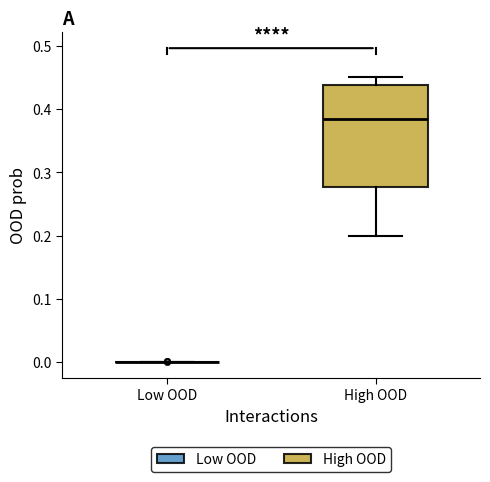

Reading left to right, read every box against the y-axis: the position of its median line, the range the box covers, and the ends of its whiskers. The values are not printed on the chart, so give them approximately, as read against the axis.

Low OOD: box collapsed to a line at 0.00, whiskers 0.00 to 0.00
High OOD: median 0.38, box 0.28 to 0.44, whiskers 0.20 to 0.45